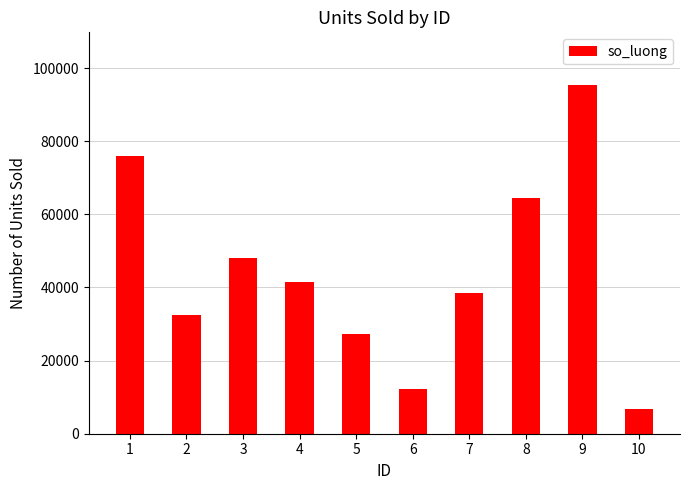

Does the chart contain stacked bars?

No